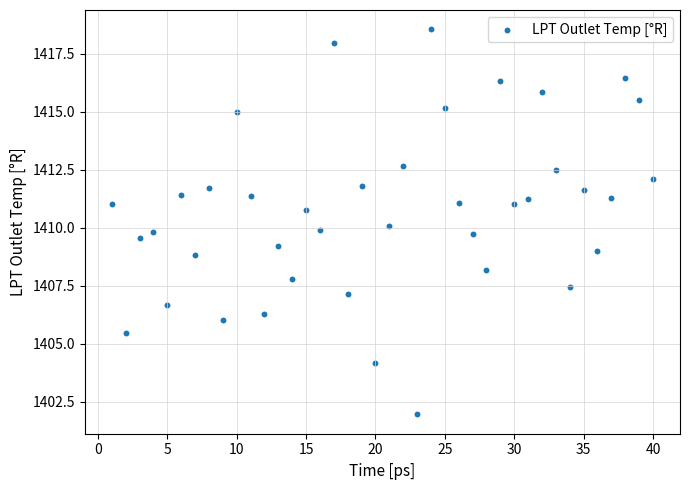

What is the range of X values (max minus min)?

39.0